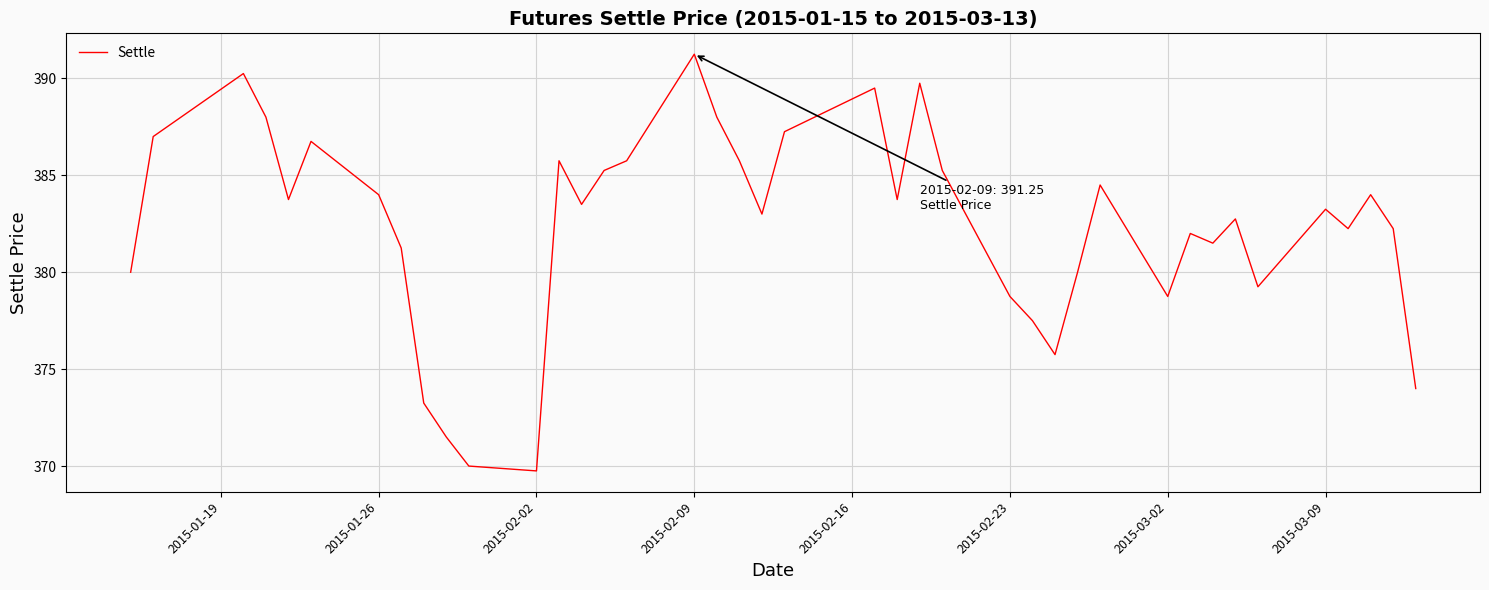

What is the difference between the maximum and minimum values?

21.5